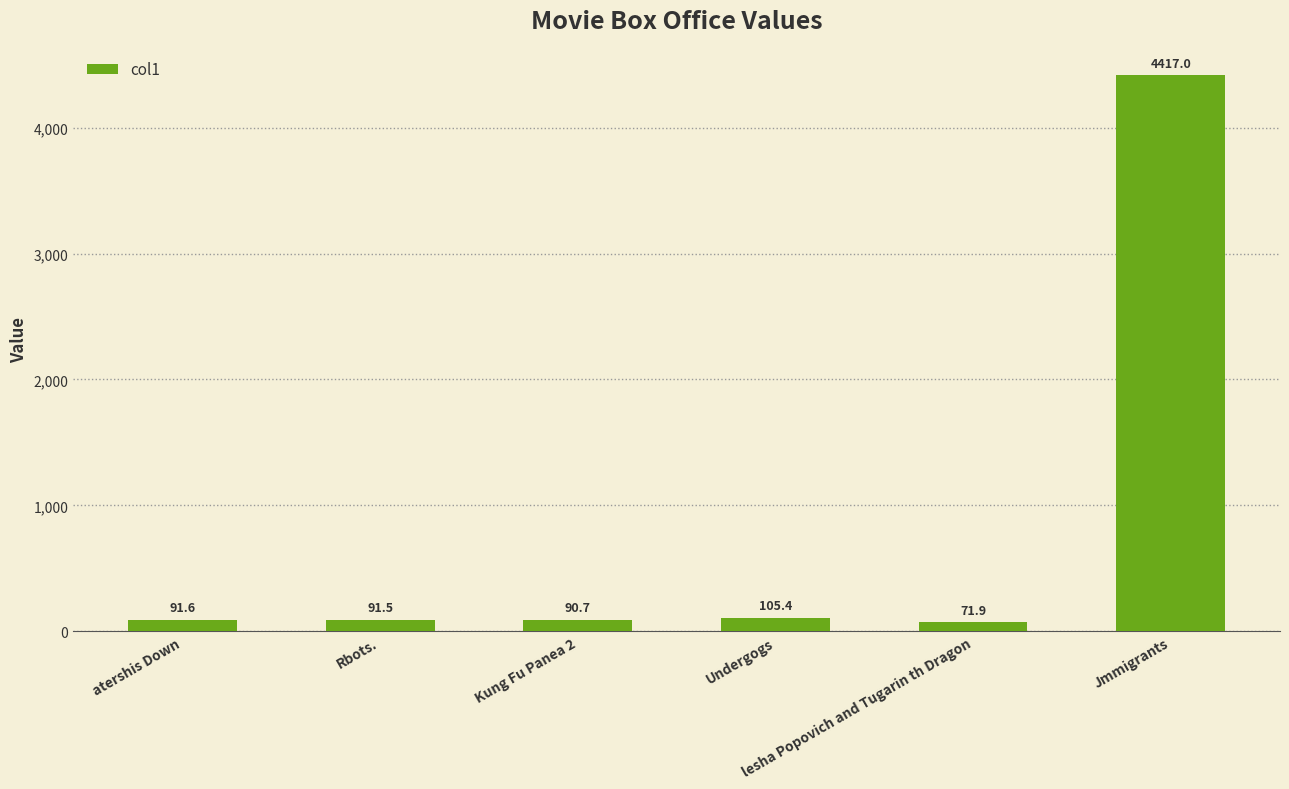

Which label corresponds to the largest value in the chart?

Jmmigrants